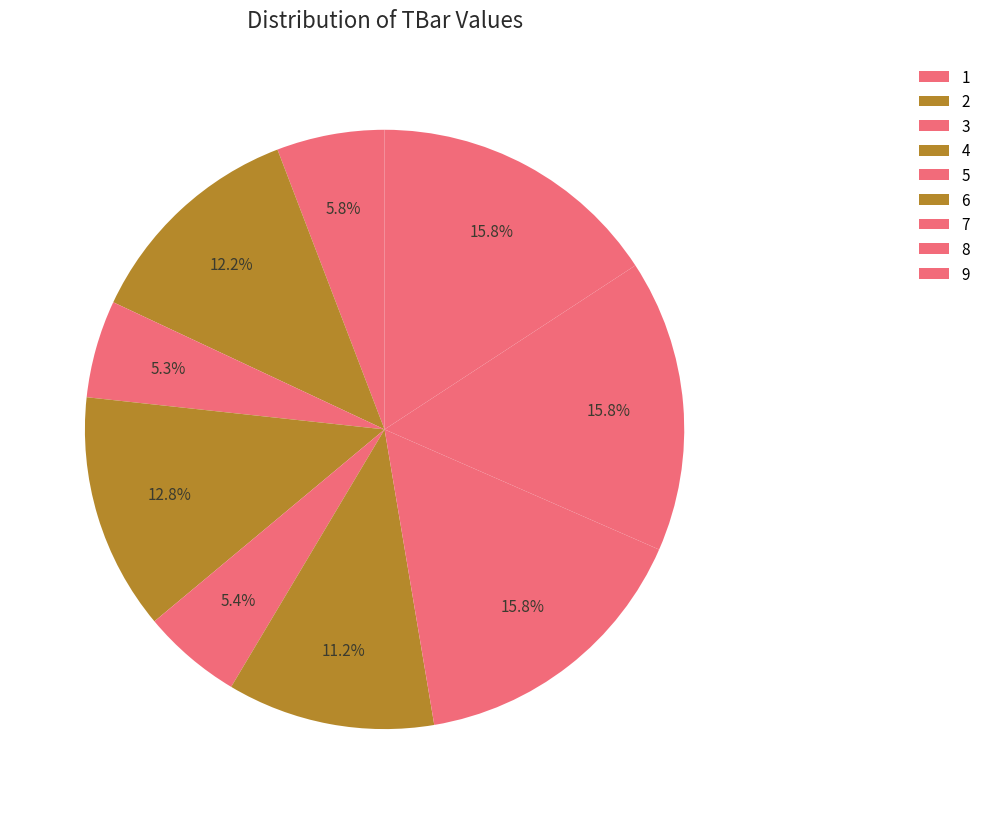

Rank the categories by value from lowest to highest.

3, 5, 1, 6, 2, 4, 7, 8, 9